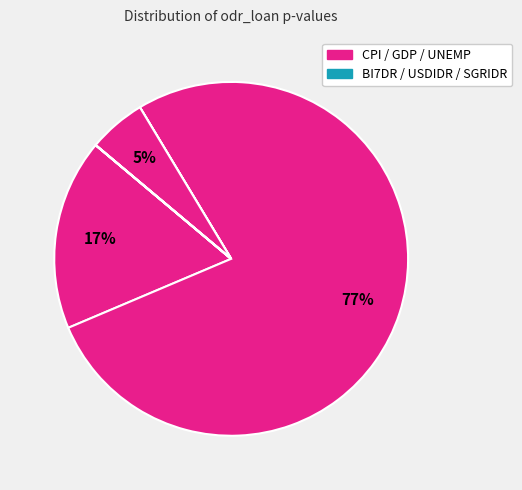

How many segments does this pie chart have?

6